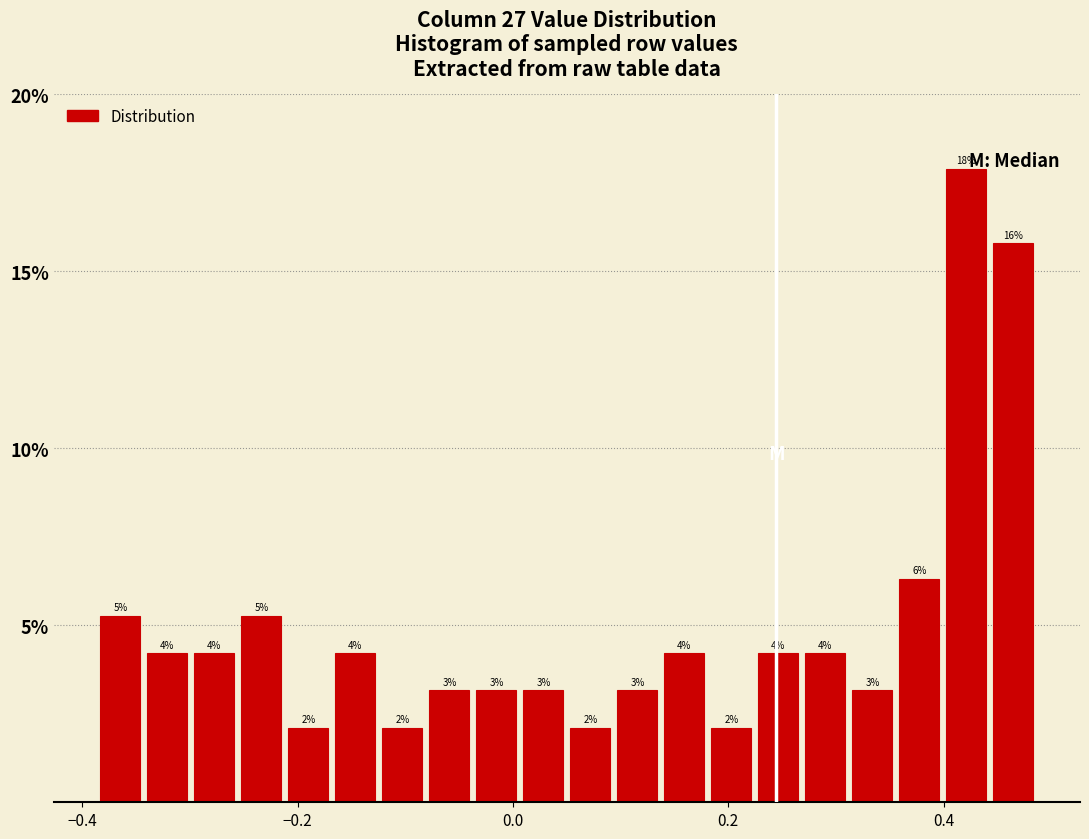

Around what value on the x-axis is the tallest bar? Give the approximate position of its centre, as read against the axis.

0.42